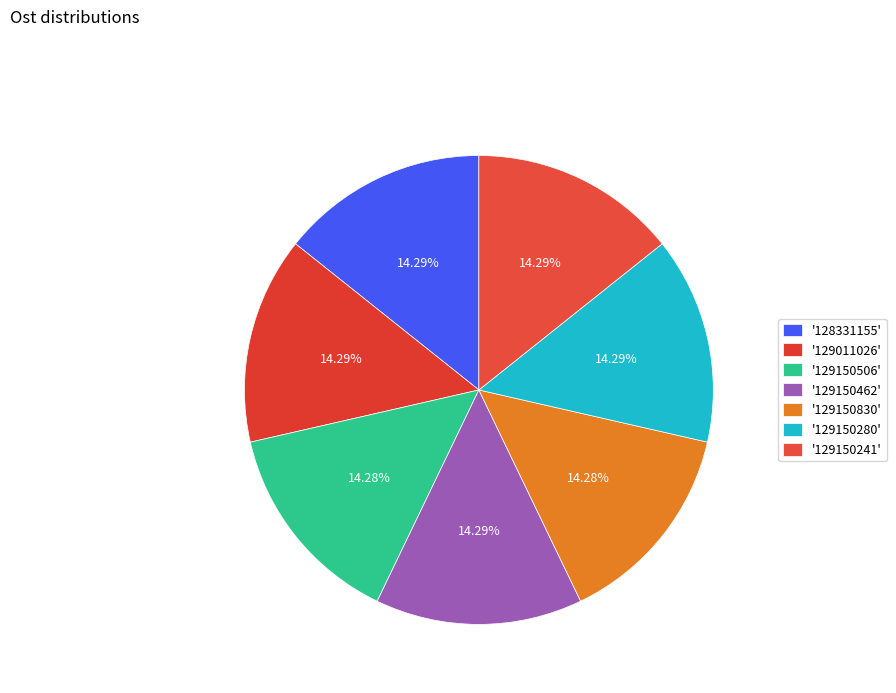

Count the number of slices in the pie.

7